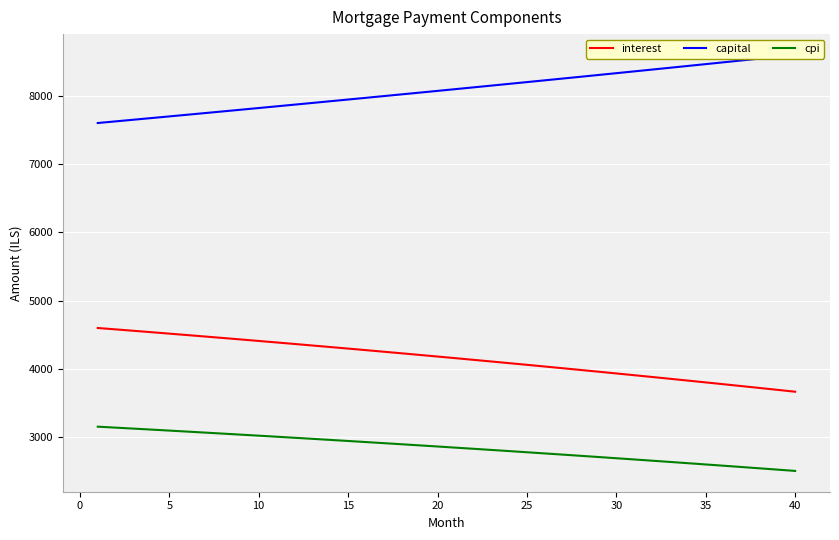

True or false: interest and cpi intersect in this chart.

False